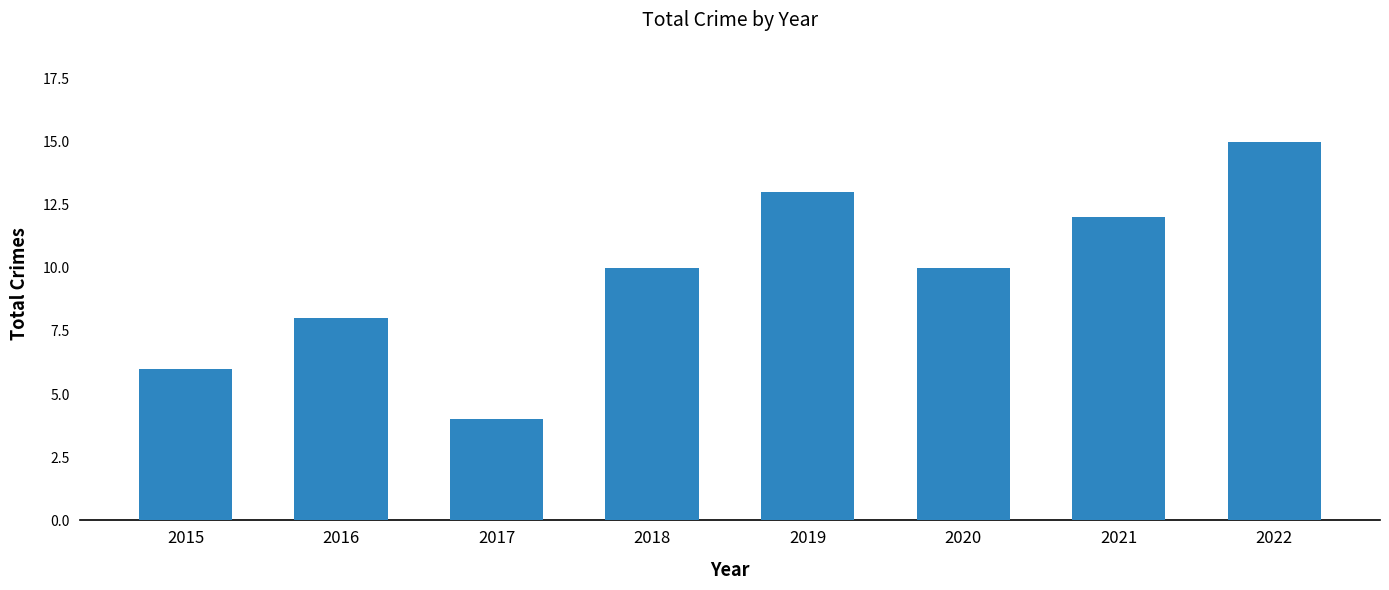

What is the approximate value at 2018, to the nearest 10?

10